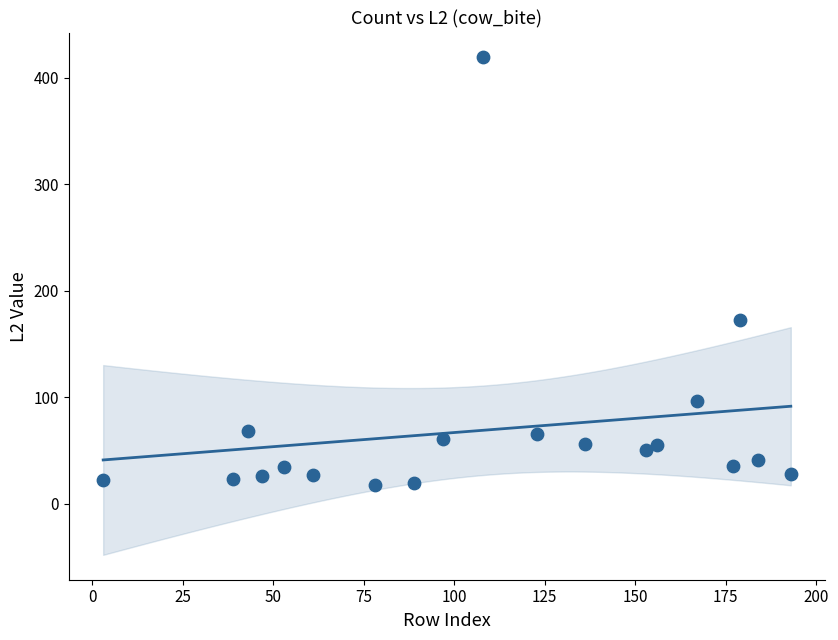

What is the range of Y values (max minus min)?

401